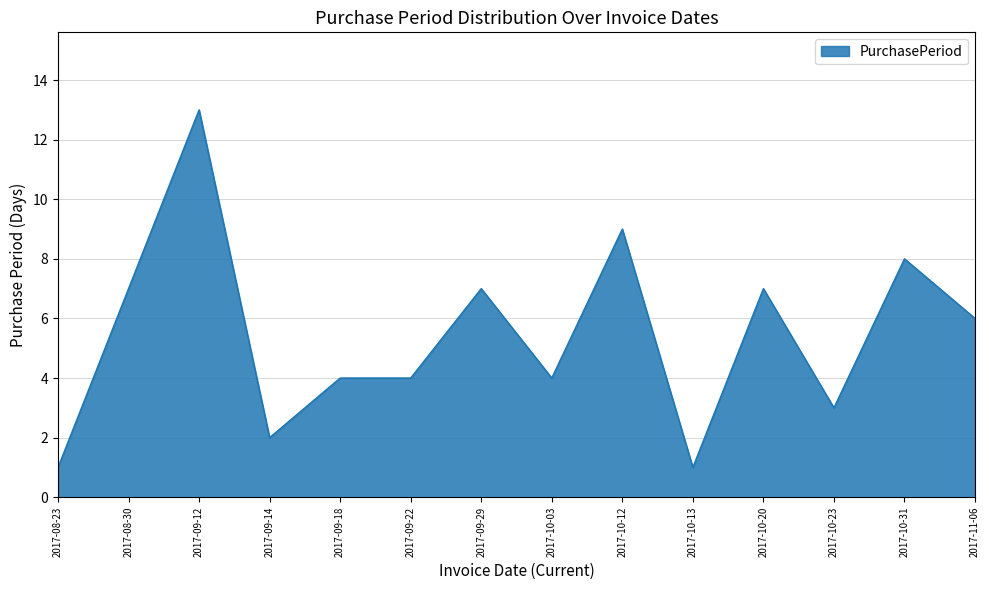

Which label corresponds to the largest value in the chart?

2017-09-12